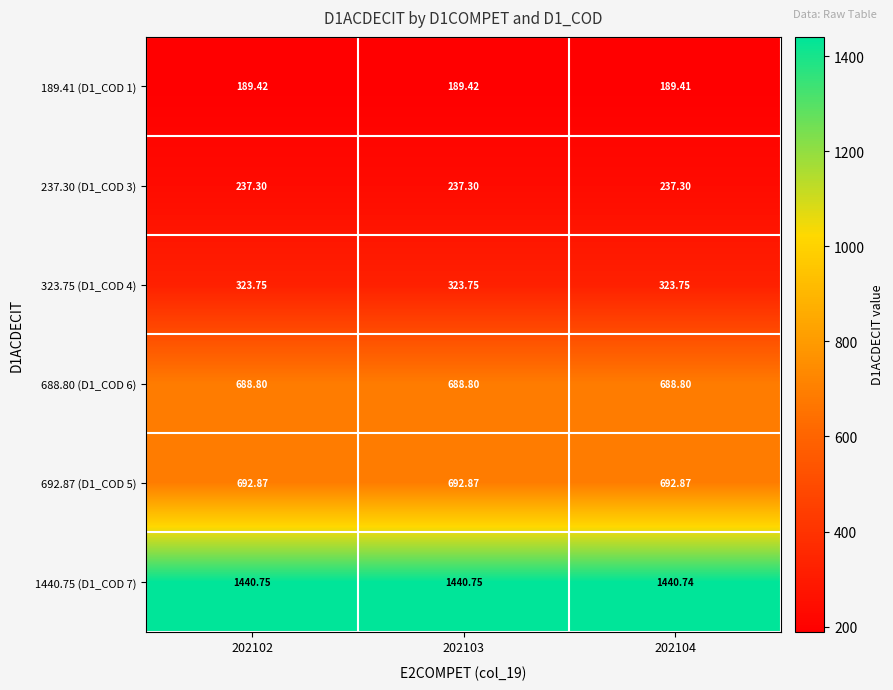

Is the value of 1440.75 (D1_COD 7) at 202102 greater than the value of 189.41 (D1_COD 1) at 202103?

Yes